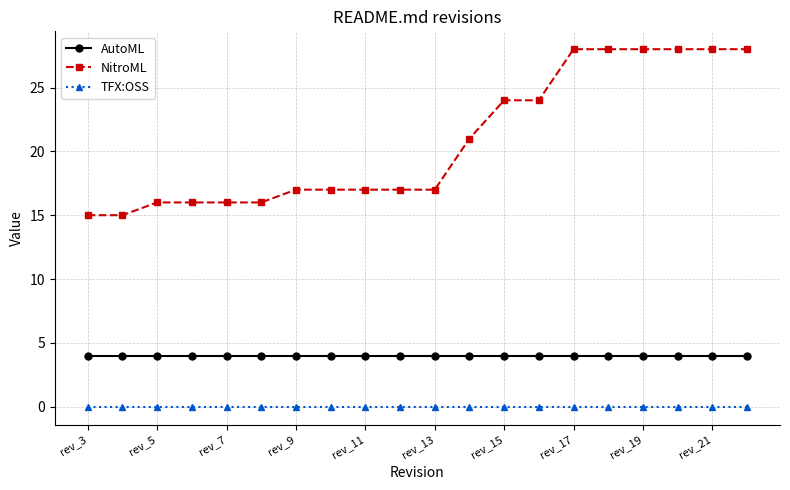

What is the lowest value of the NitroML series?

15